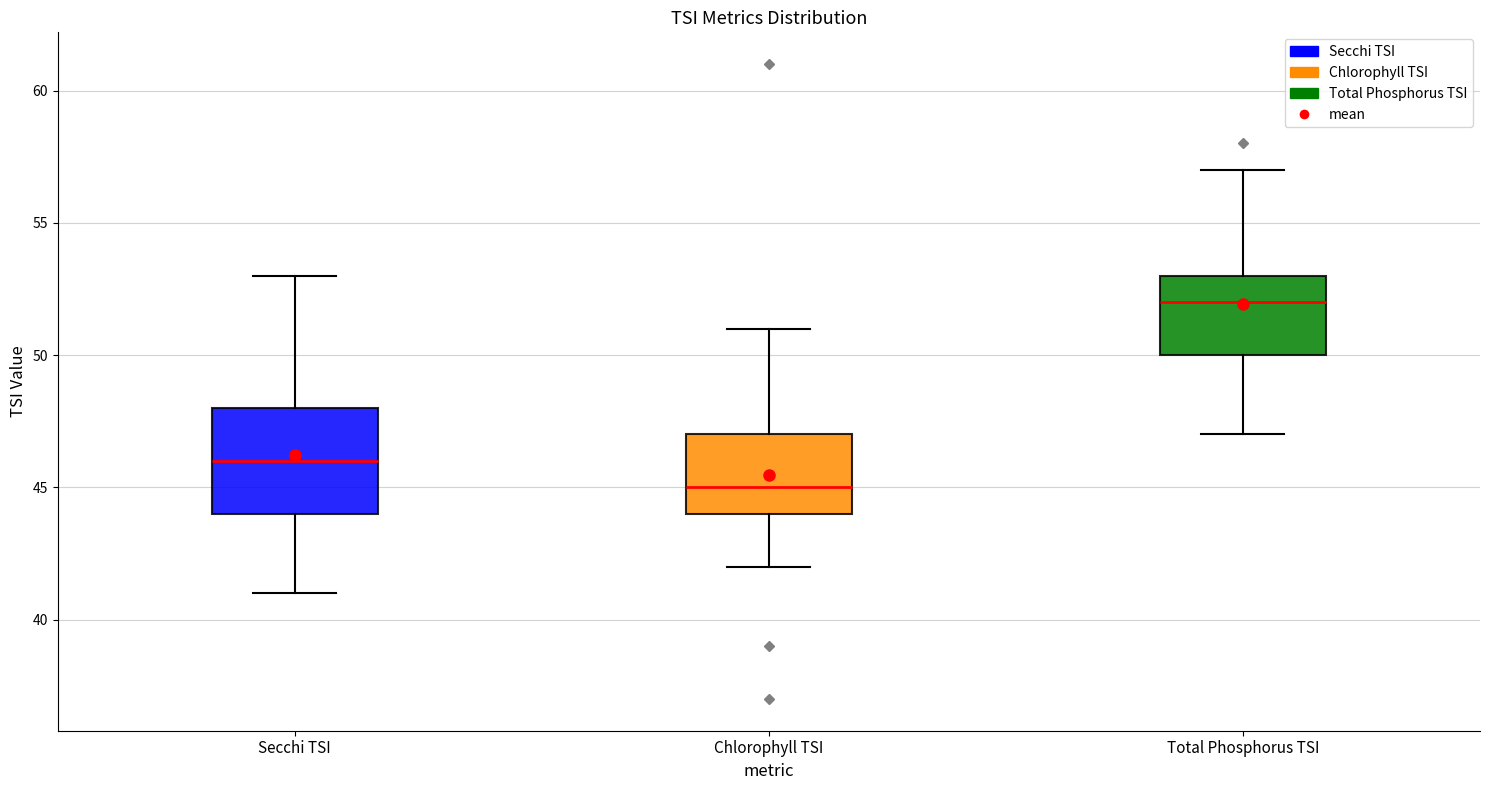

Reading left to right, read every box against the y-axis: the position of its median line, the range the box covers, and the ends of its whiskers. The values are not printed on the chart, so give them approximately, as read against the axis.

Secchi TSI: median 46, box 44 to 48, whiskers 41 to 53
Chlorophyll TSI: median 45, box 44 to 47, whiskers 42 to 51
Total Phosphorus TSI: median 52, box 50 to 53, whiskers 47 to 57